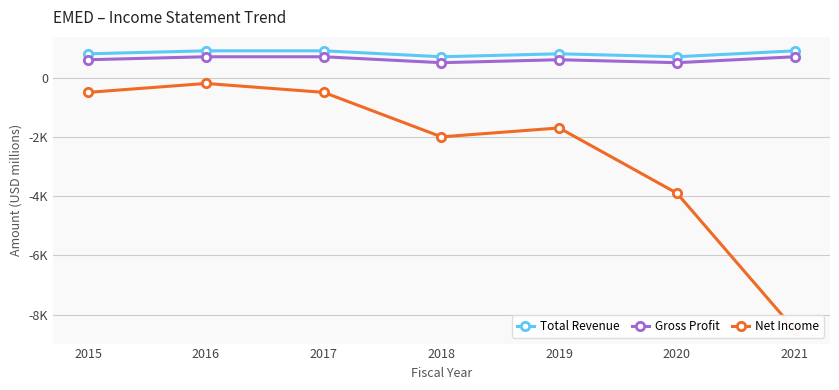

What is the maximum value shown in the chart?

900